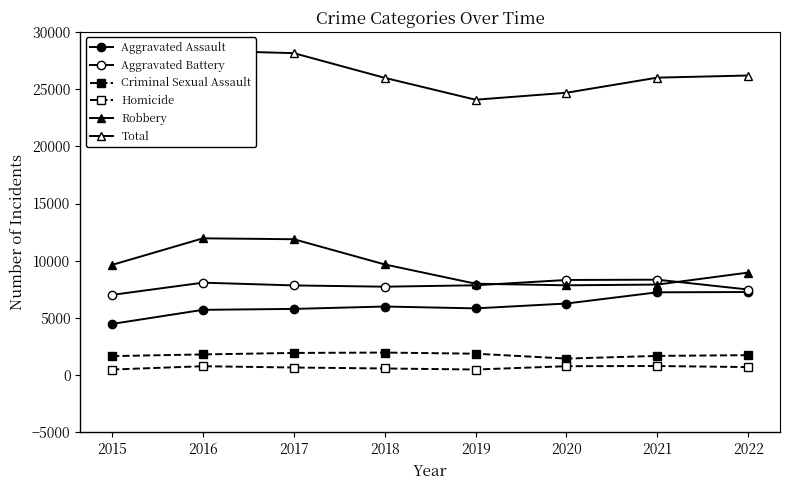

Which series has the largest total across all categories?

Total